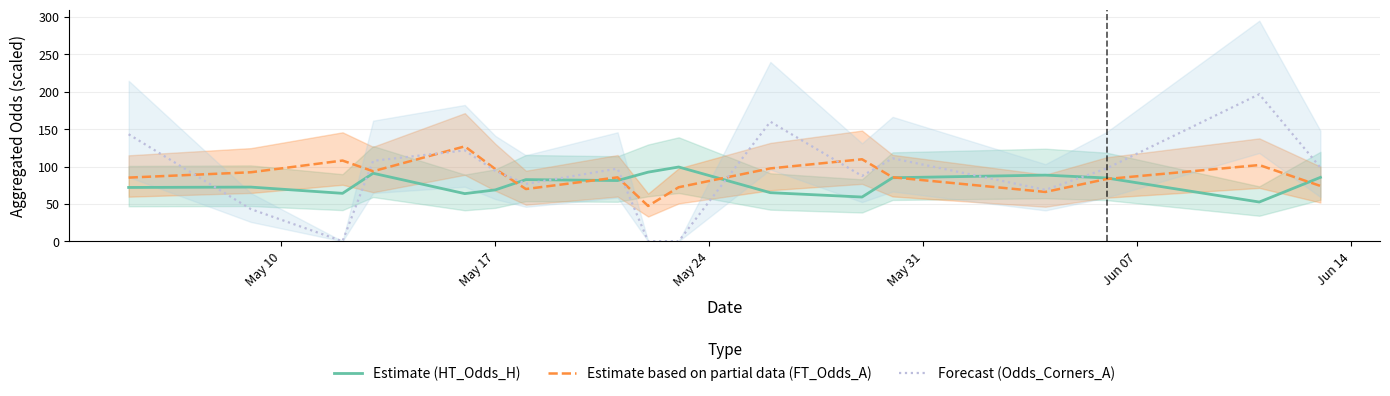

How many interior local peaks does the Estimate based on partial data (FT_Odds_A) series have?

5